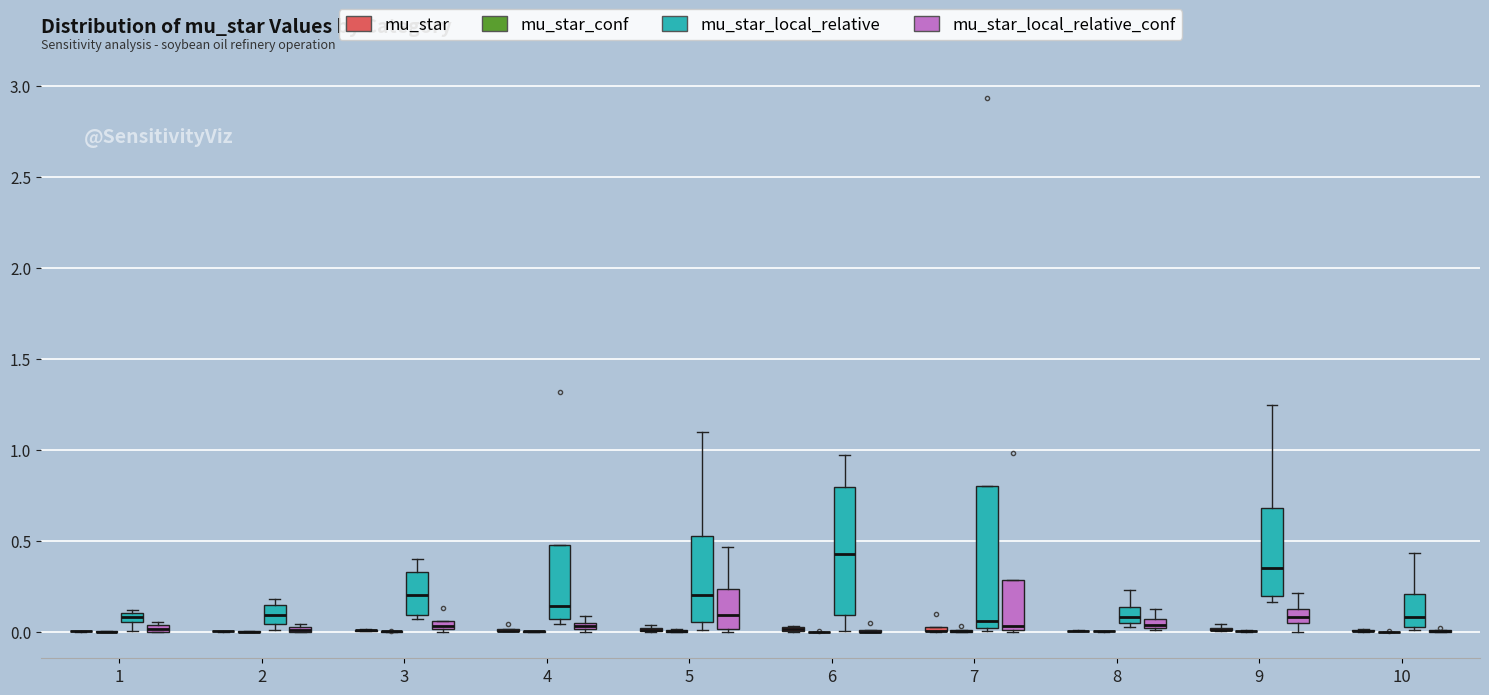

Which box is the tallest, from its lower edge to its upper edge?

7 (mu_star_local_relative)